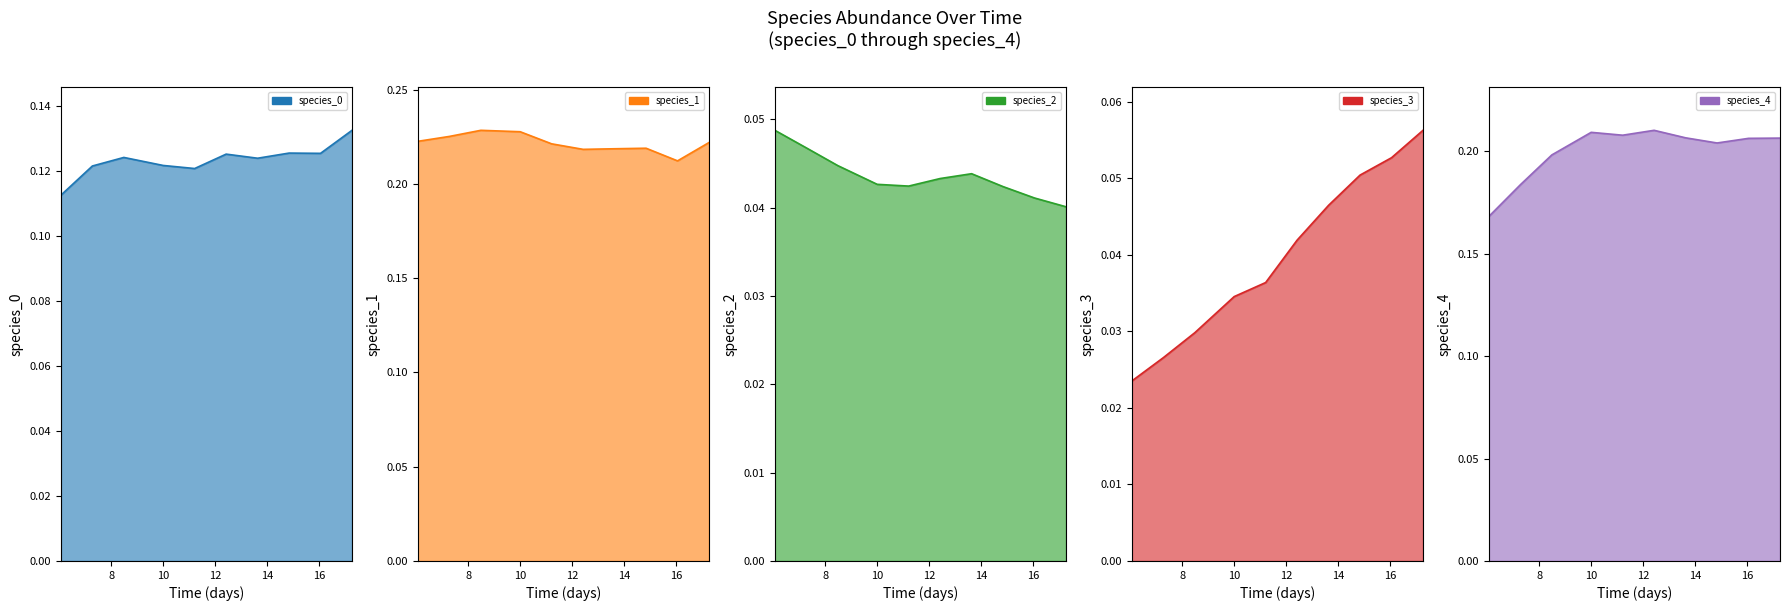

Which category has the highest value across all series?

10